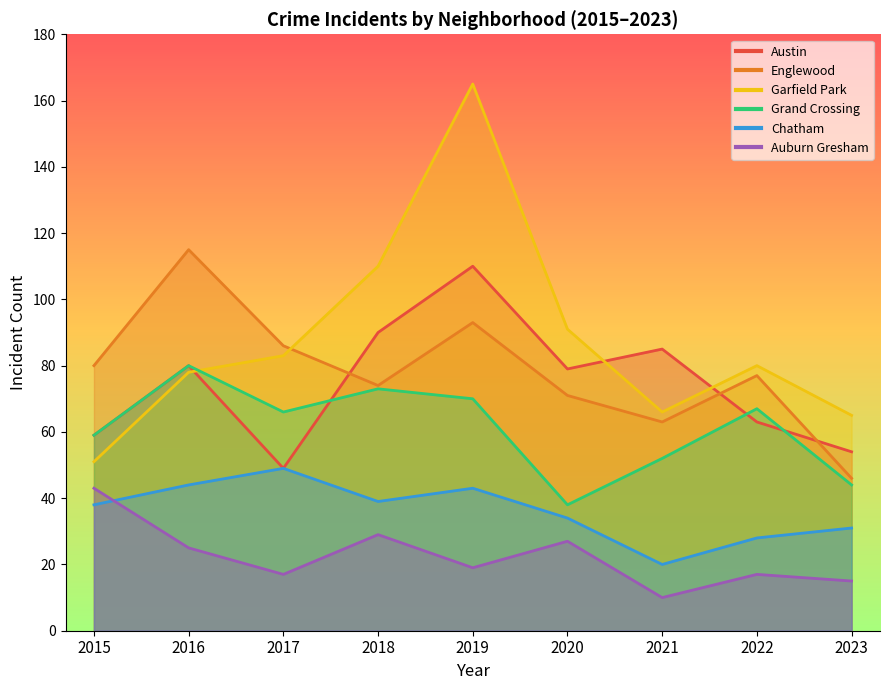

List the labels in order of Englewood value, largest first.

2016, 2019, 2017, 2015, 2022, 2018, 2020, 2021, 2023